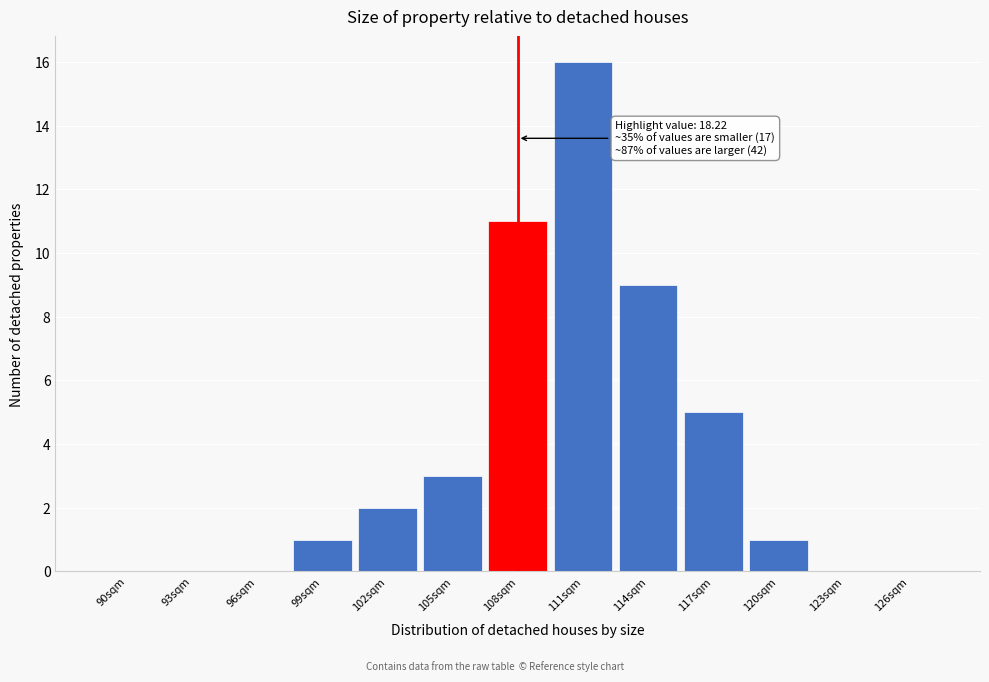

Reading left to right, what are all the values shown in this chart?

90sqm=0	93sqm=0	96sqm=0	99sqm=1	102sqm=2	105sqm=3	108sqm=11	111sqm=16	114sqm=9	117sqm=5	120sqm=1	123sqm=0	126sqm=0